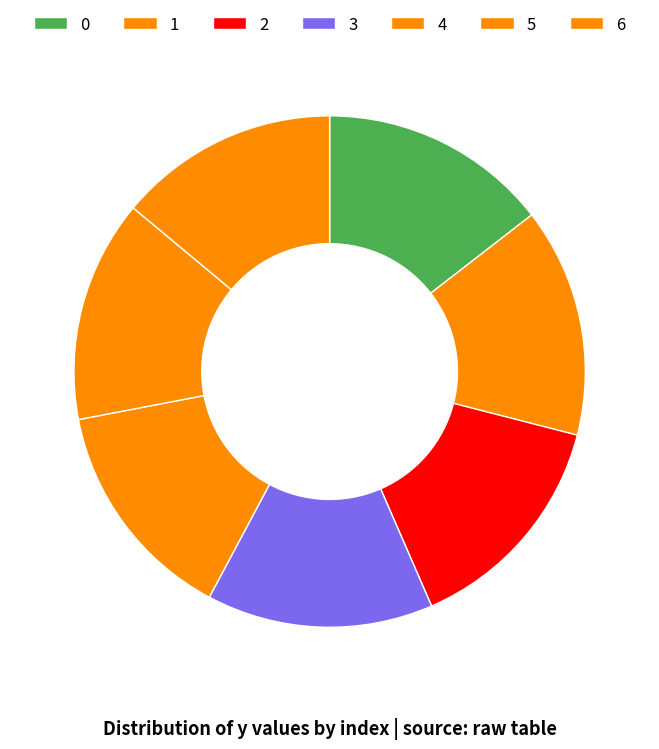

What is the change in value from 1 to 6?

-228